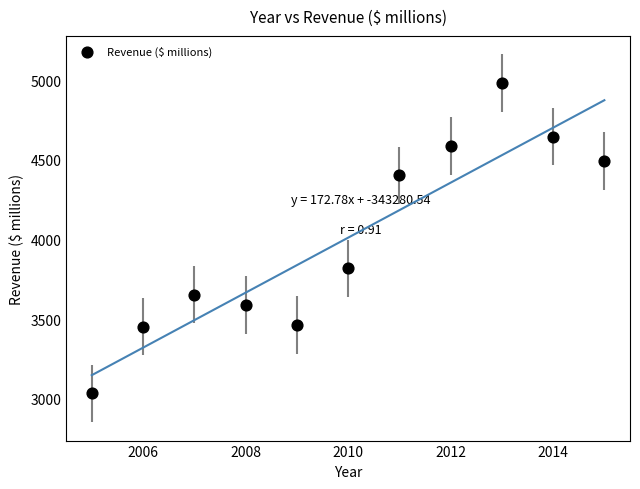

What is the range of X values (max minus min)?

10.0